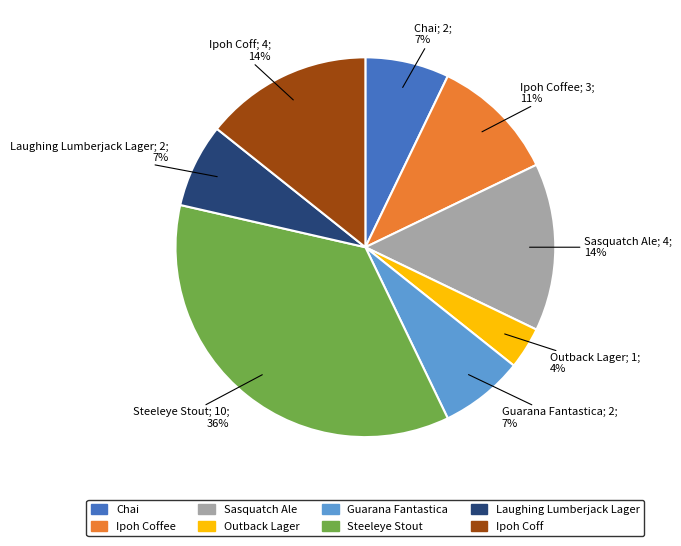

To the nearest percent, what percentage of the pie is Outback Lager?

4%